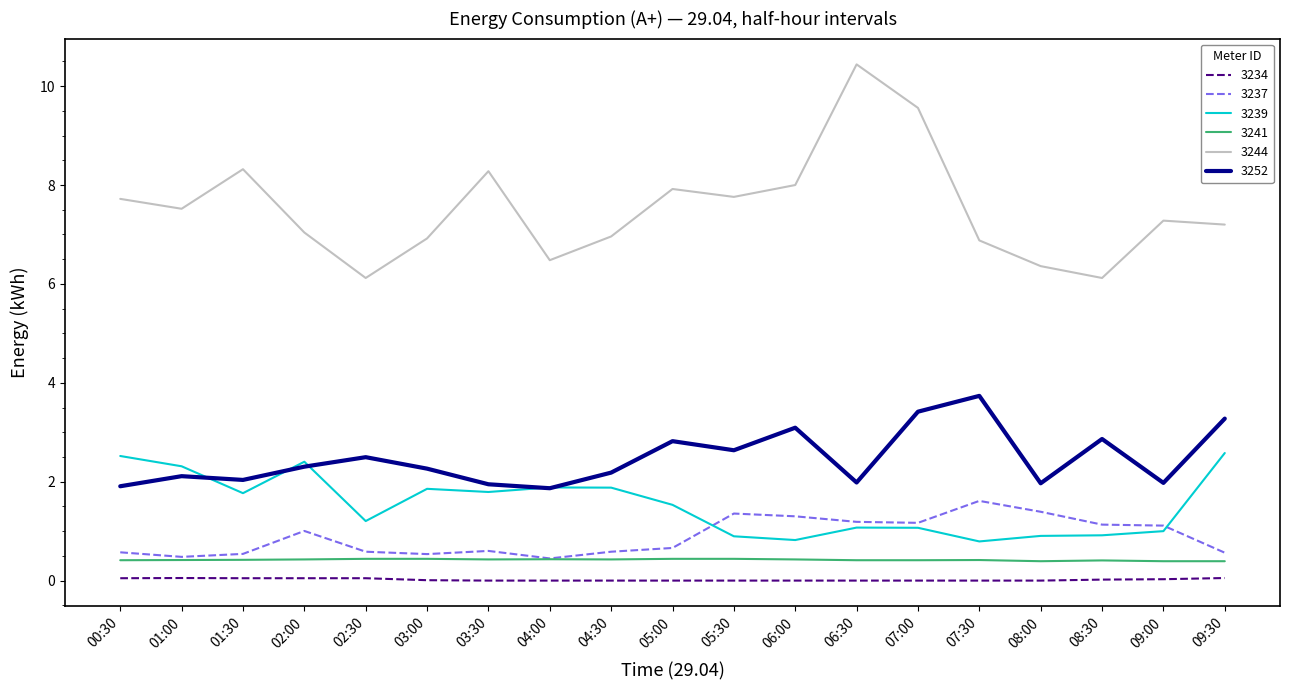

List the series in order of their peak value, lowest first.

3234, 3241, 3237, 3239, 3252, 3244